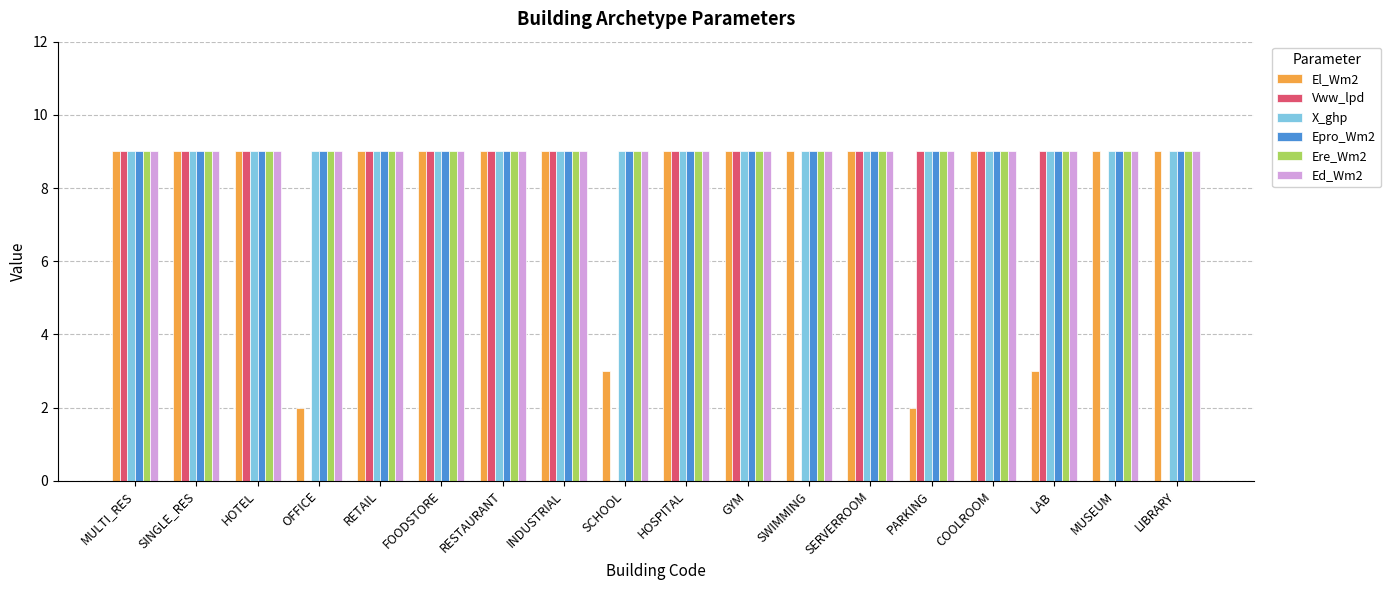

Is it true that Ere_Wm2 equals 2 at RETAIL?

False